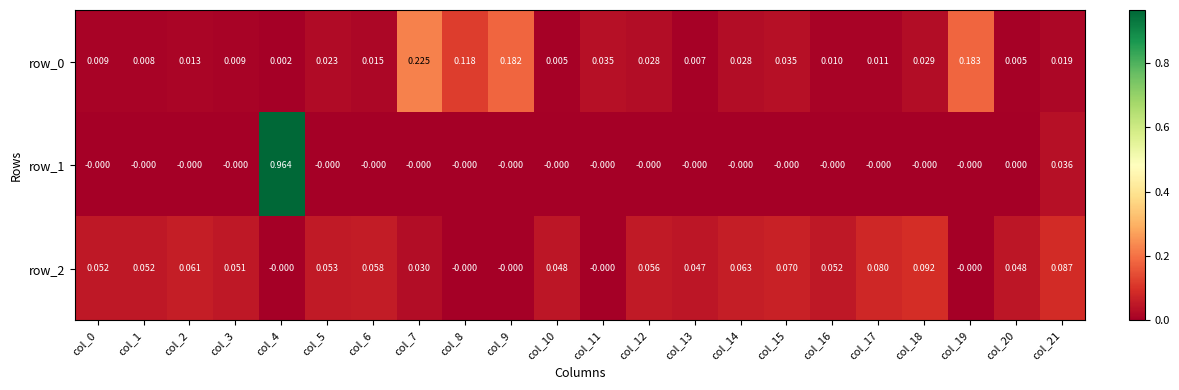

How many data points does each series have?

22